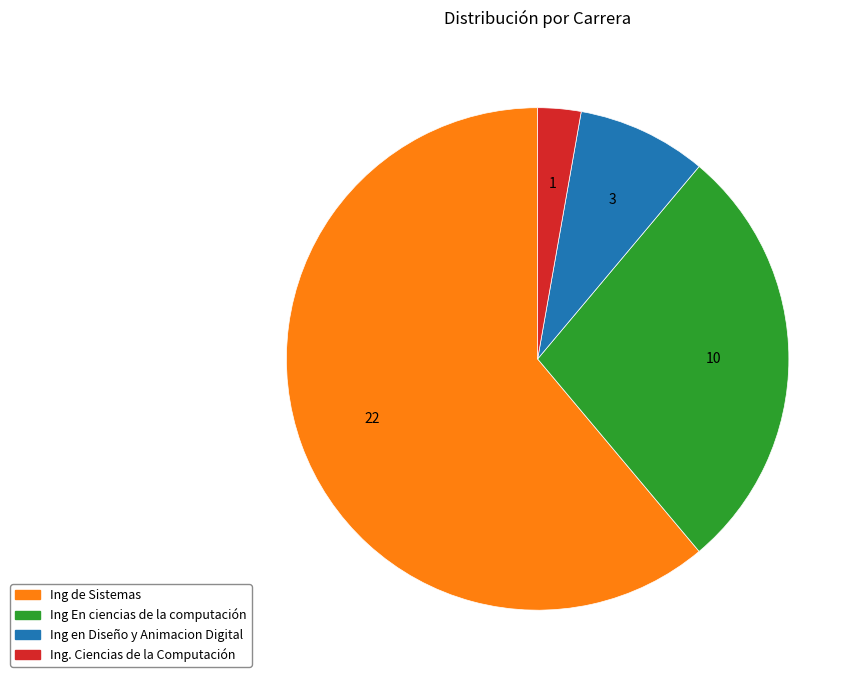

True or false: Ing de Sistemas accounts for 61% of the total.

True